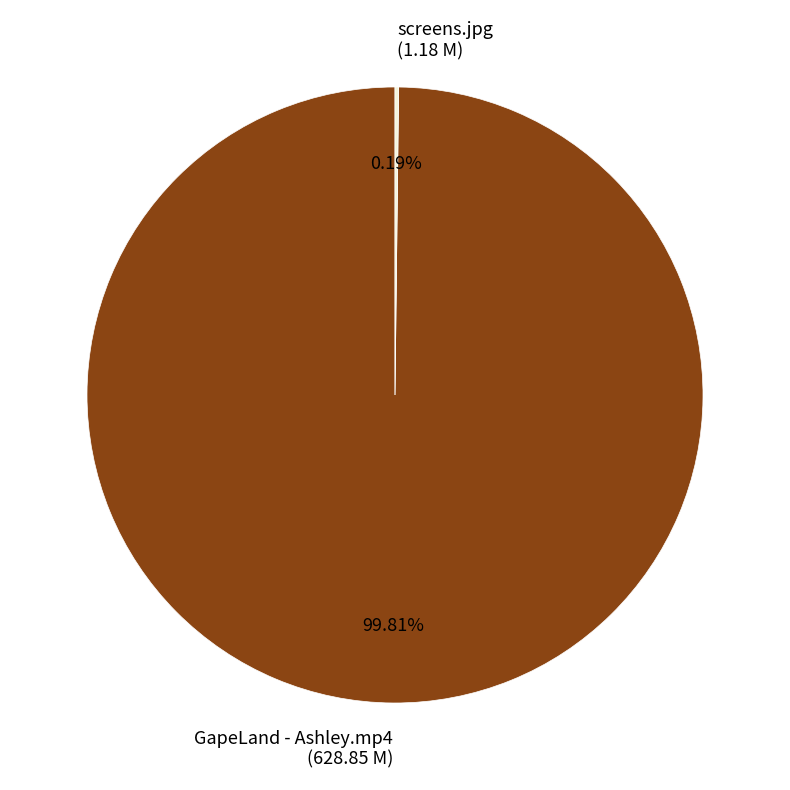

Does GapeLand - Ashley.mp4 (628.85 M) represent more than half of the total?

Yes